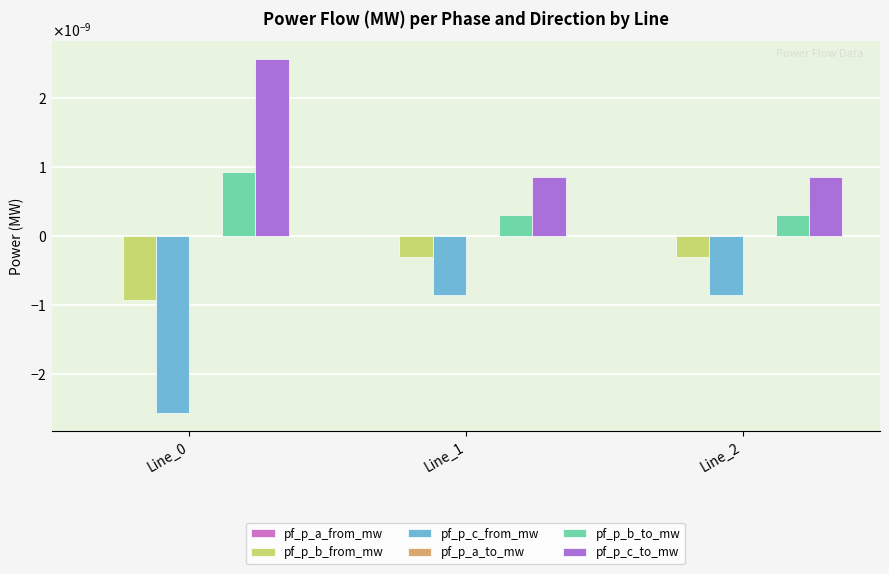

Which category has the highest value in the pf_p_a_from_mw series?

Line_2